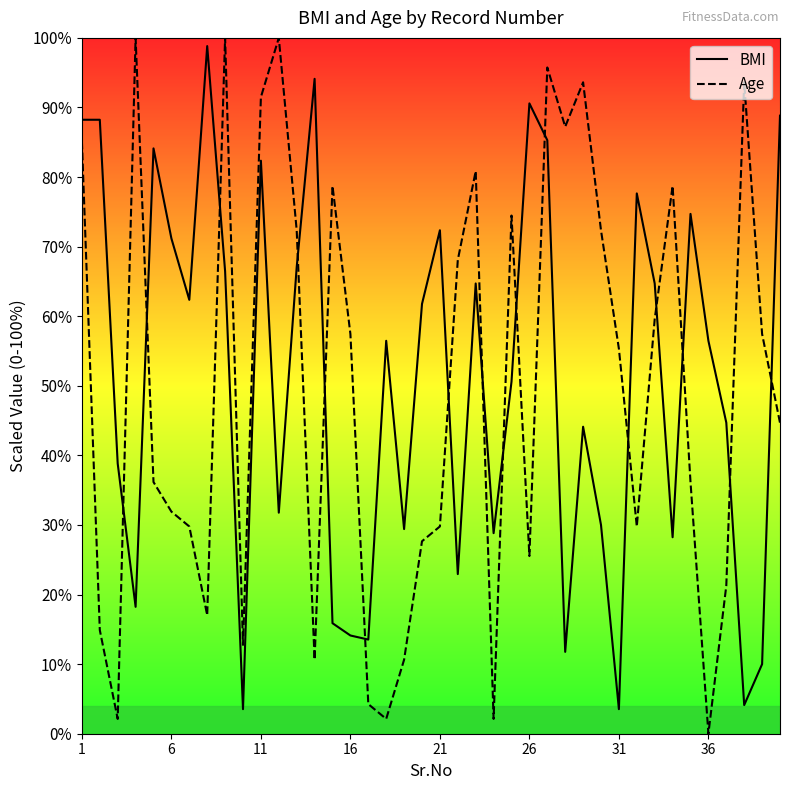

How many times do BMI and Age cross each other?

16